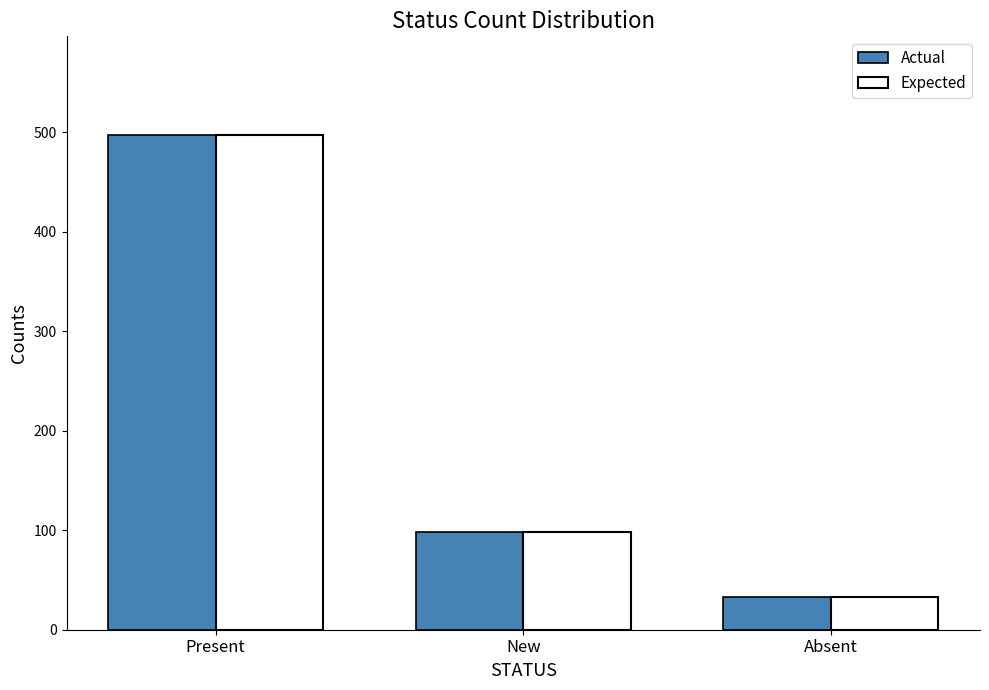

What is the total value across all series at Present?

994